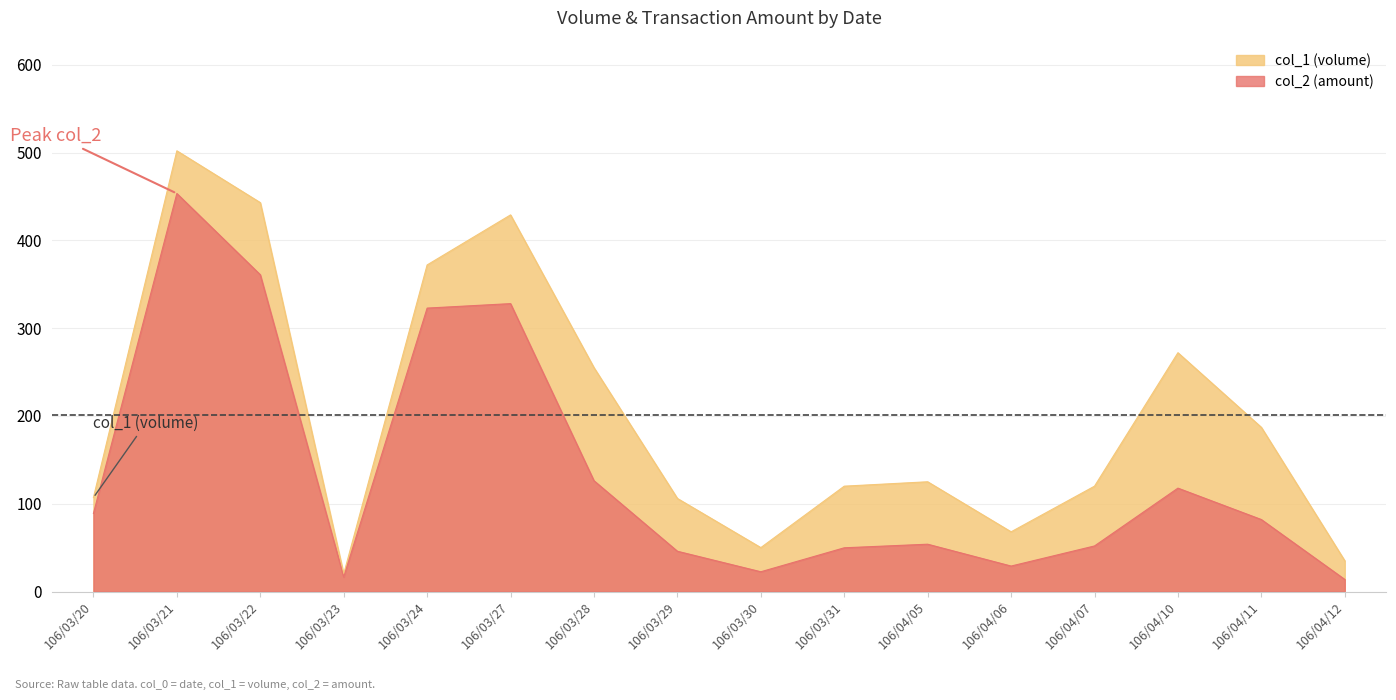

True or false: col_1 has a value of 35.0 at 106/04/12.

True